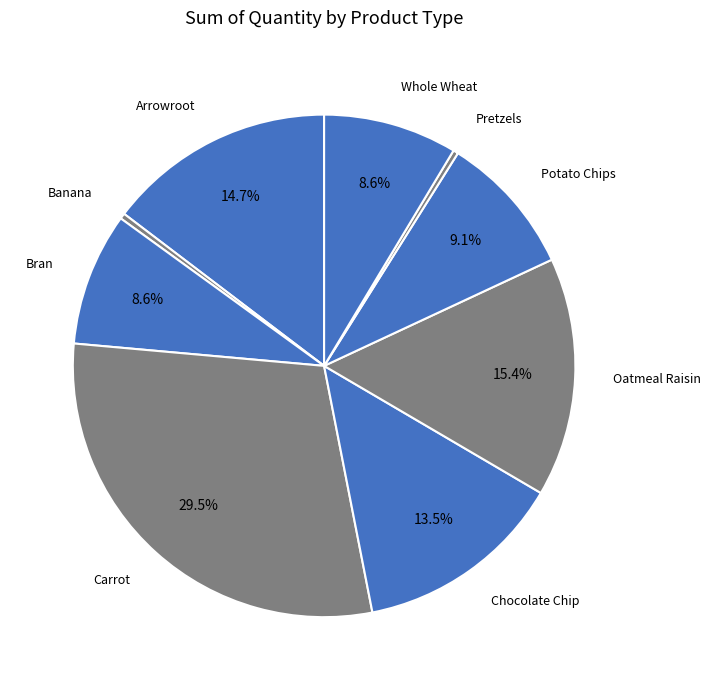

How many segments does this pie chart have?

9